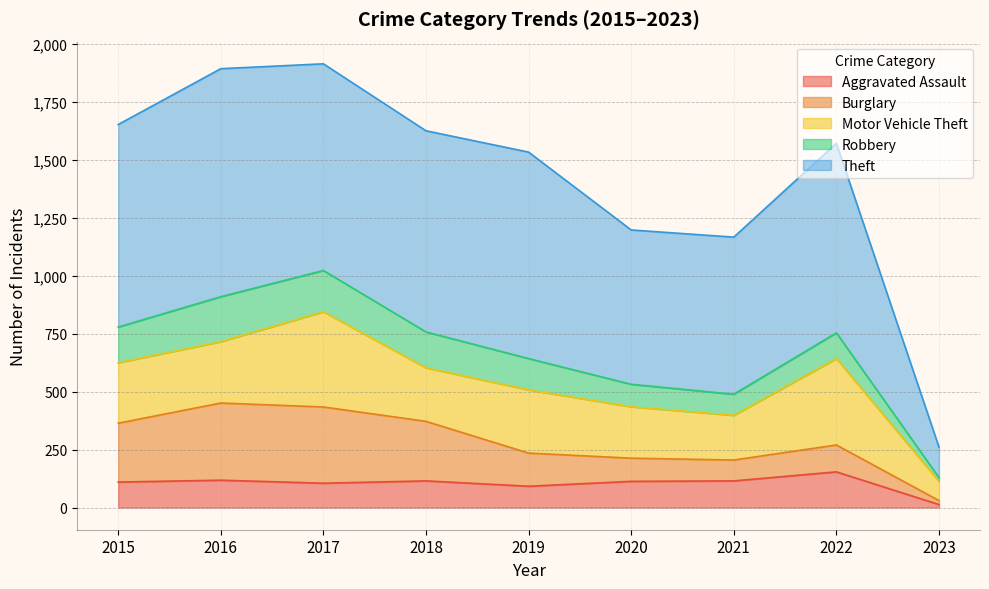

At which category is the sum across all series the highest?

2017